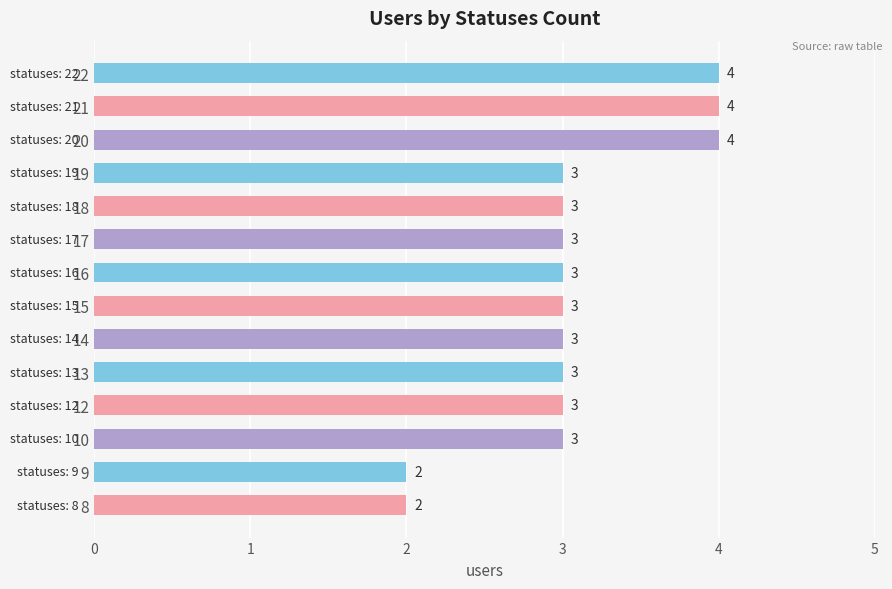

Count the values in the range 3 to 4.

12